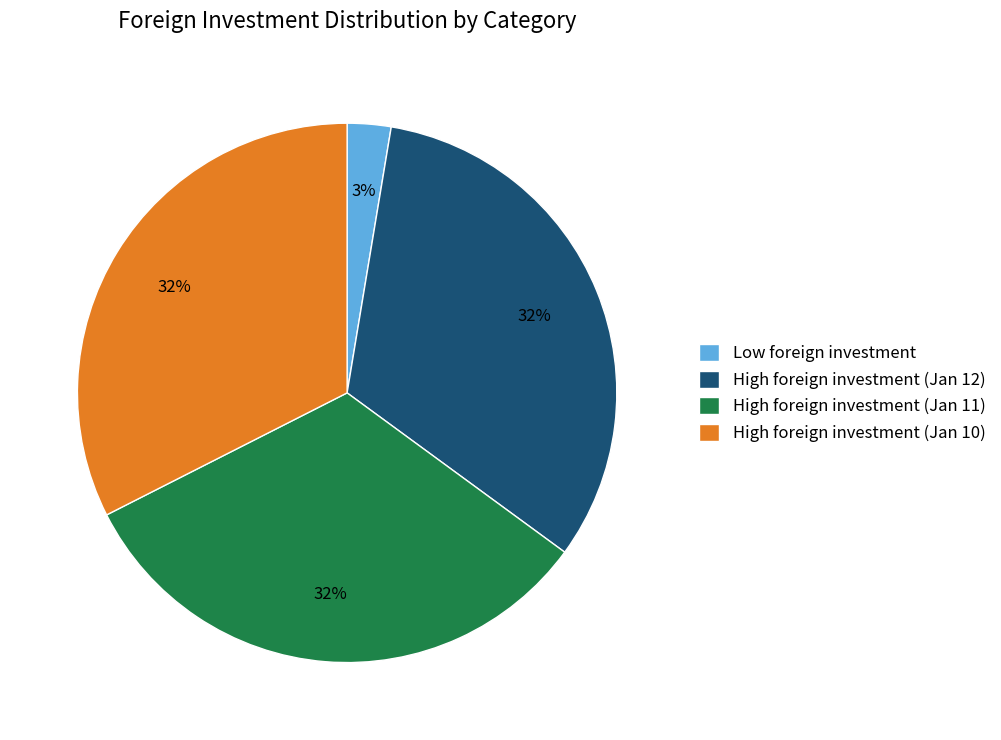

Is it true that High foreign investment (Jan 10) is 39% of the pie?

False